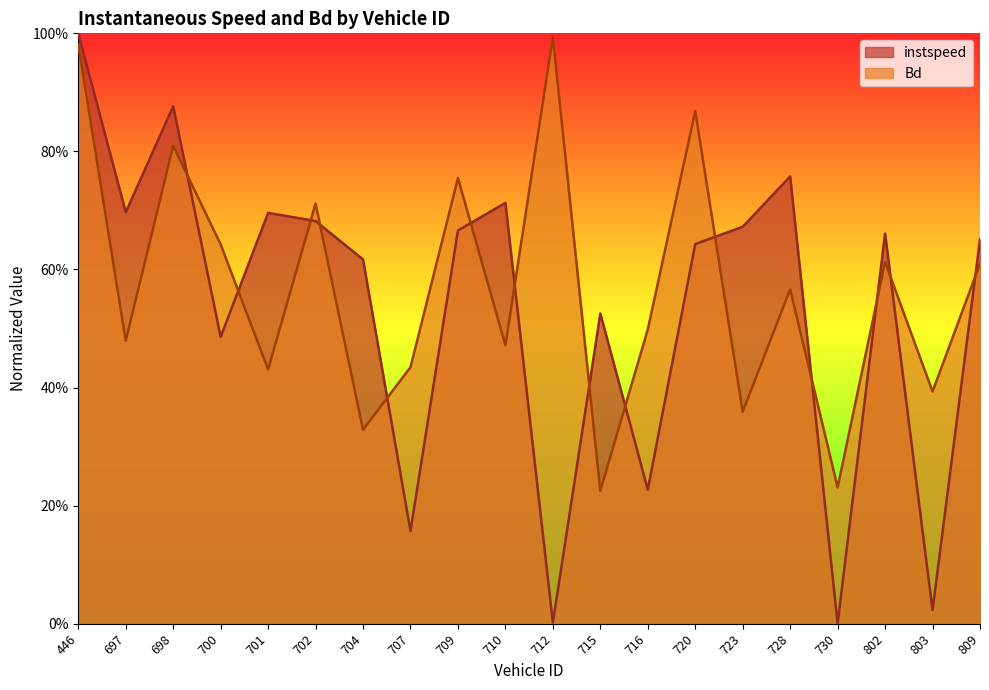

True or false: Bd has a value of 1.3 at 720.

False